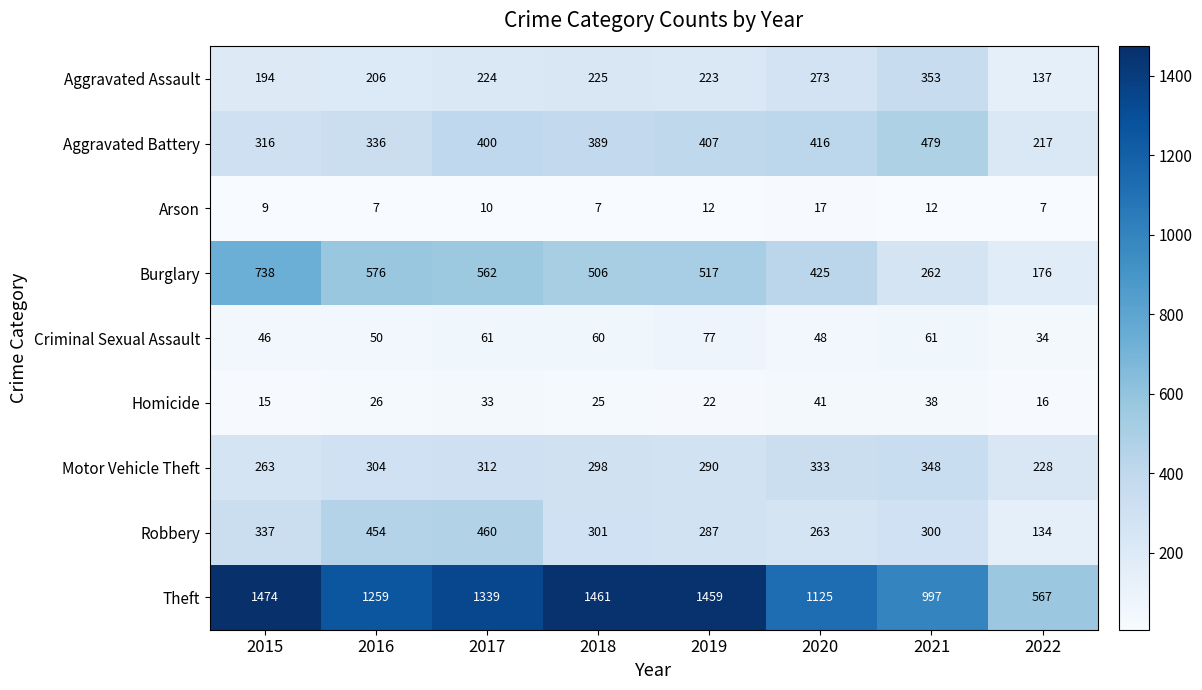

What is the sum of all Robbery values?

2536